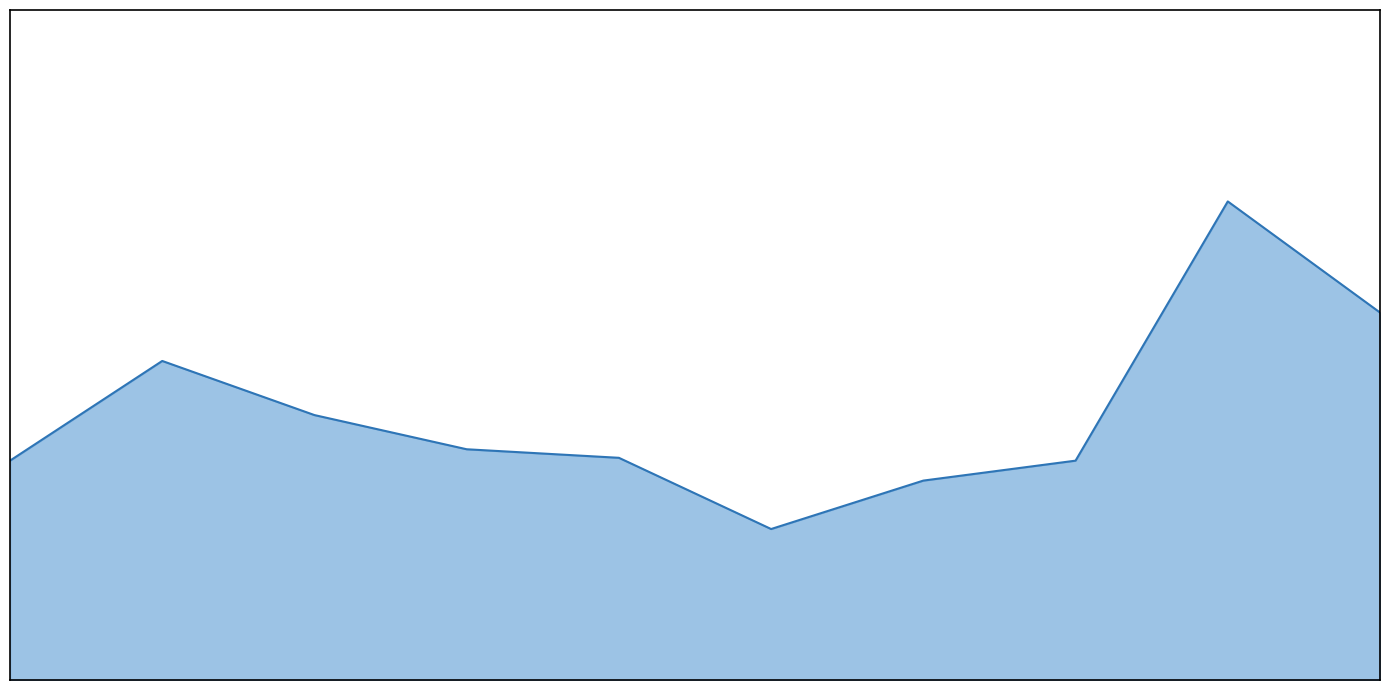

Does the chart have visible grid lines?

No